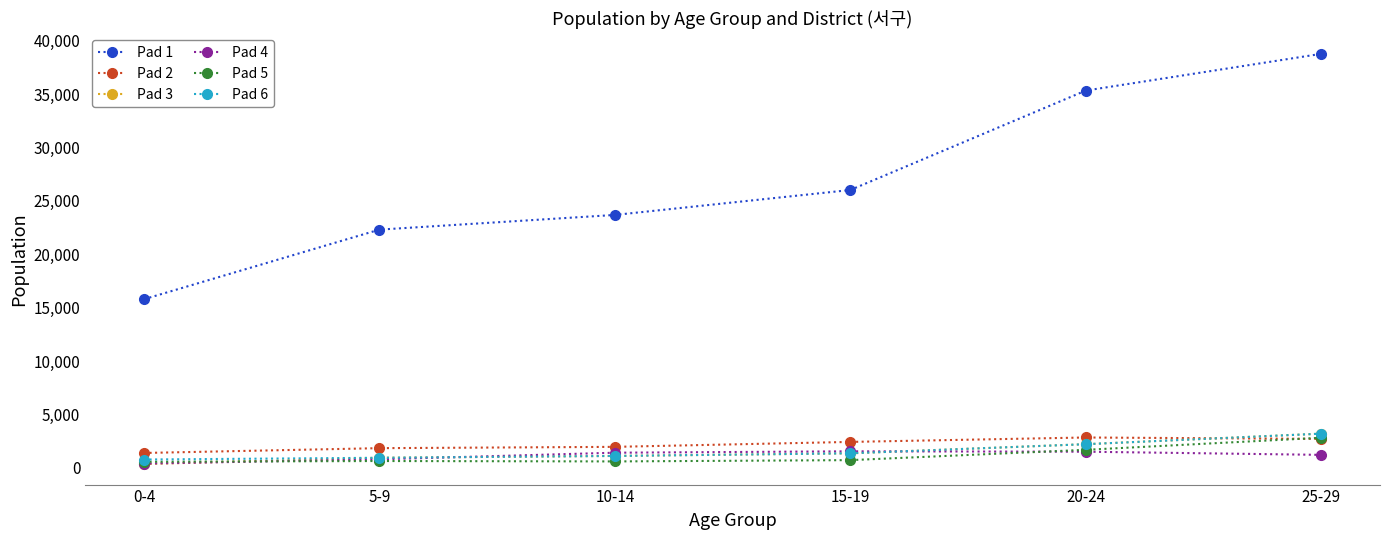

How many data points in Pad 4 are less than 1412?

3